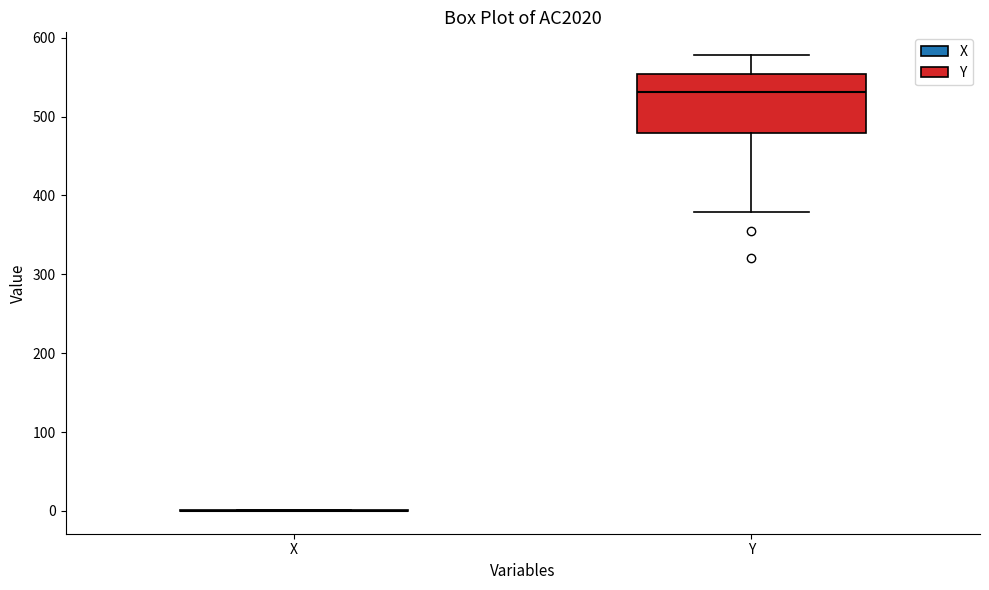

Where does the upper whisker of the box for Y end on the y-axis? The values are not printed on the chart, so give them approximately, as read against the axis.

580